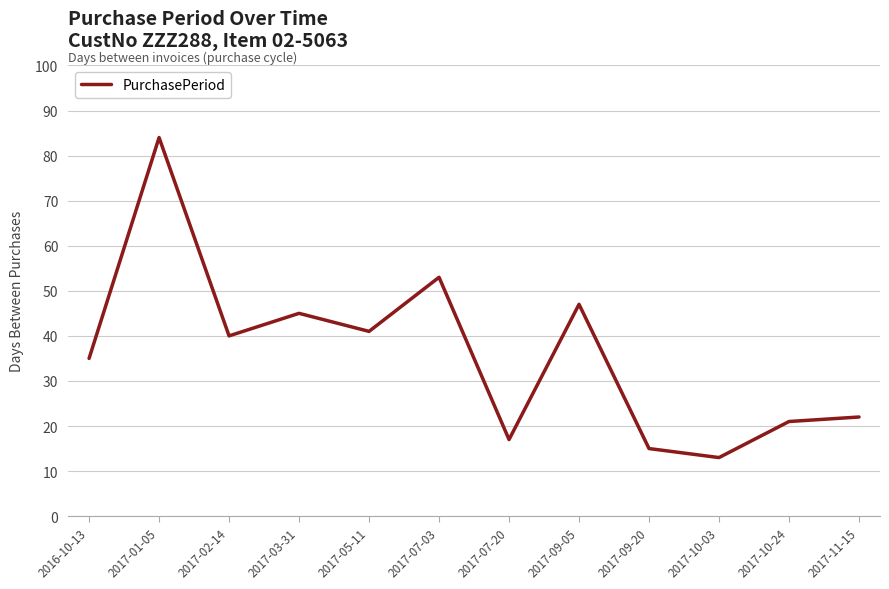

At which category does the data reach its first local valley?

2017-02-14